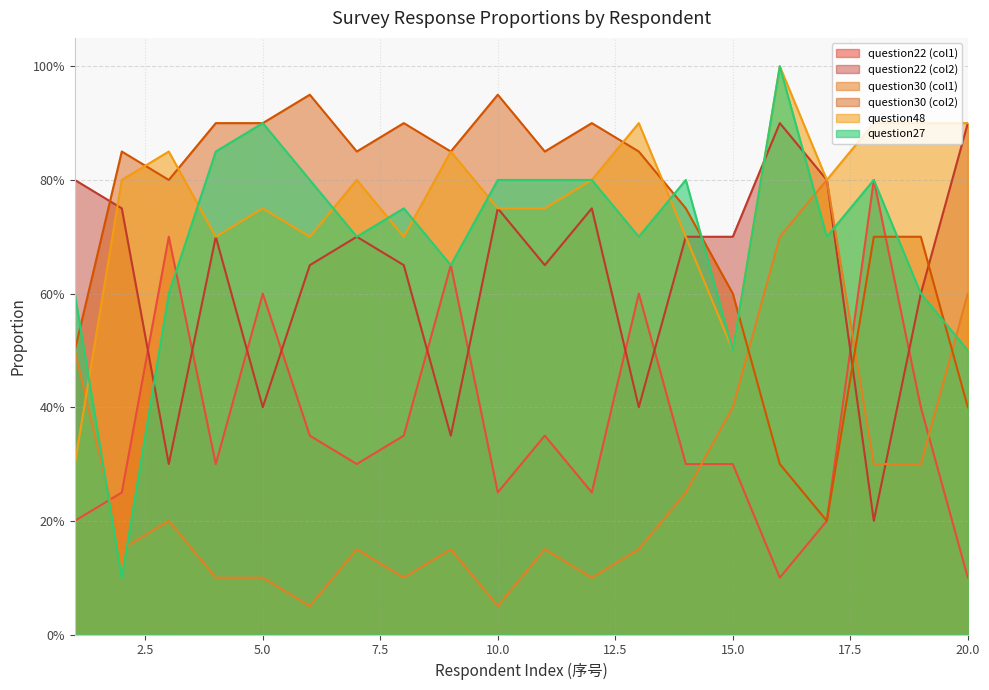

Which label corresponds to the smallest value in the chart?

6